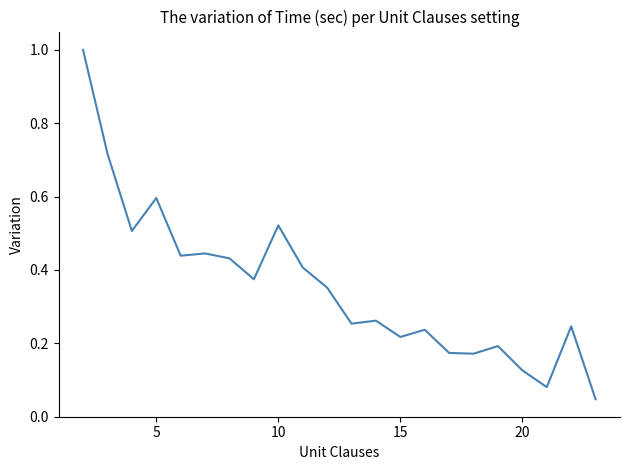

What is the difference between the maximum and minimum values?

1.0